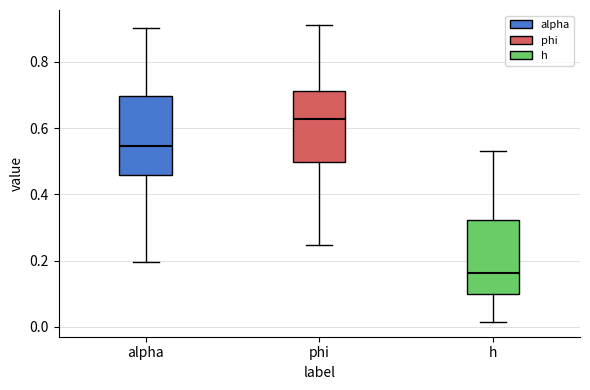

Where does the lower whisker of the box for phi end on the y-axis? The values are not printed on the chart, so give them approximately, as read against the axis.

0.24